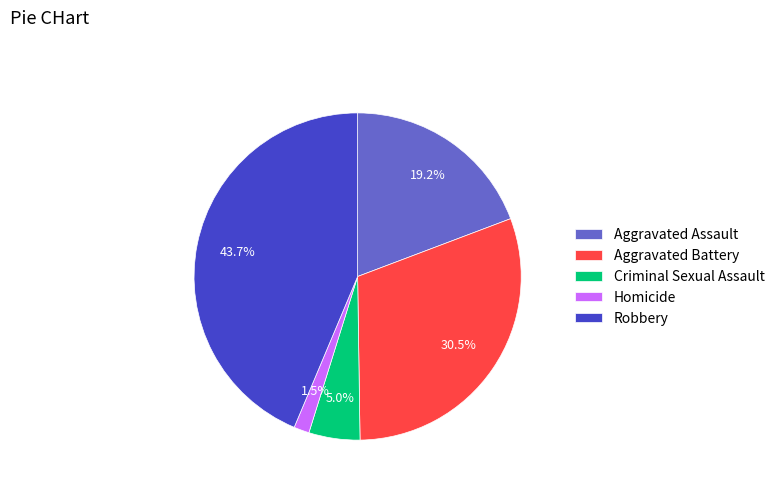

Is there any slice that represents more than half of the pie?

No